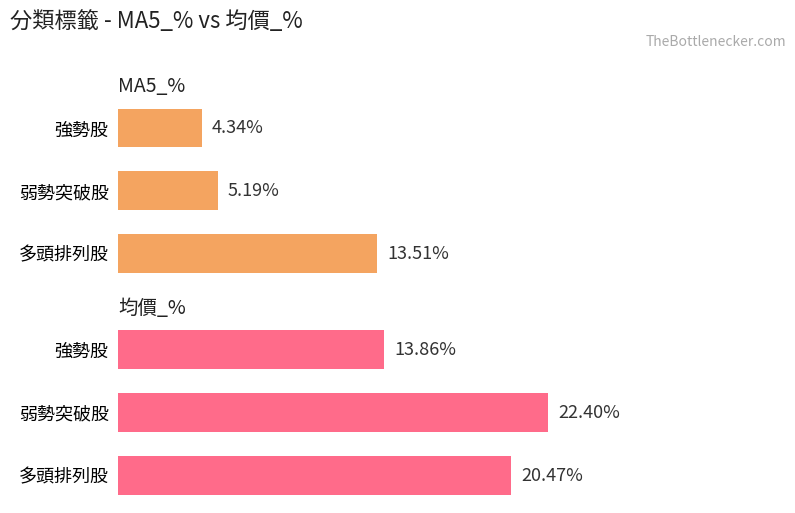

The value of MA5_% at 強勢股 is 4.3. True or false?

True